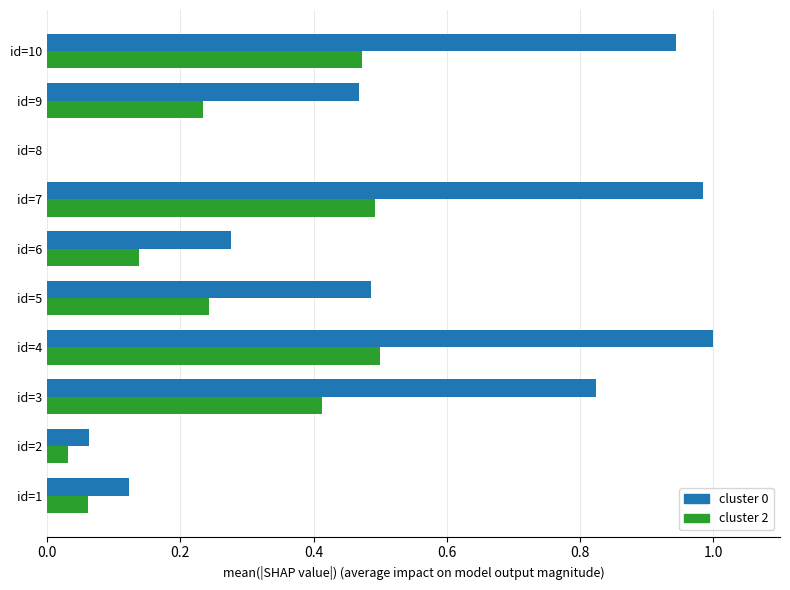

True or false: cluster 0 has a value of 1.1 at id=3.

False